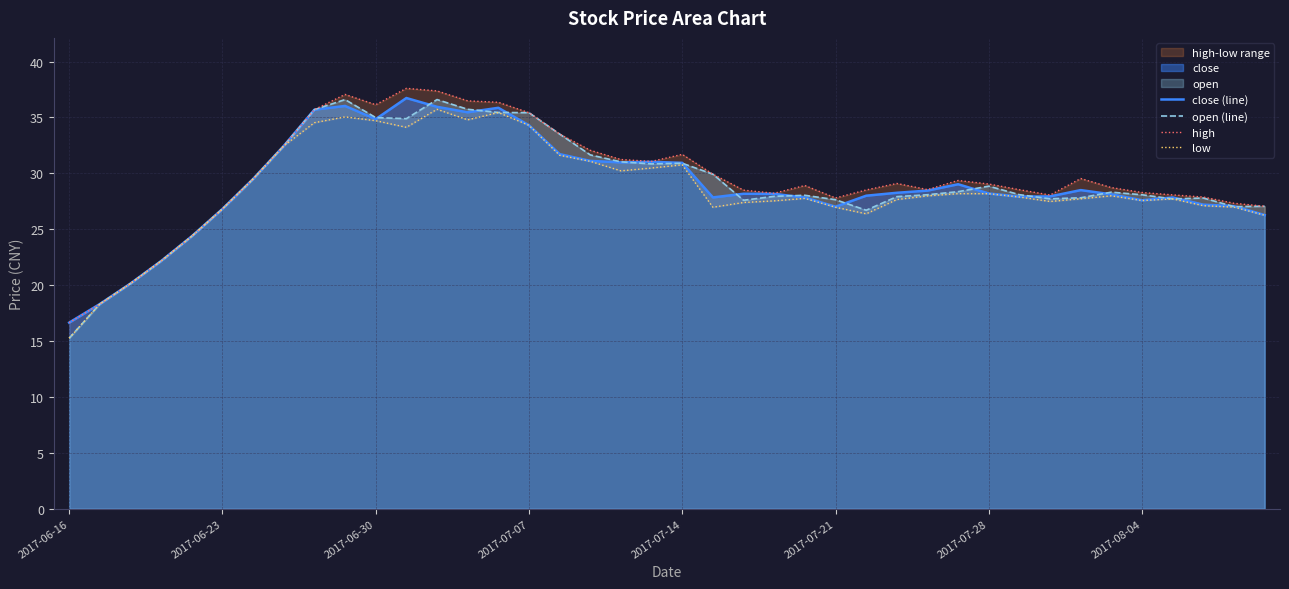

What is the minimum value shown in the chart?

15.3